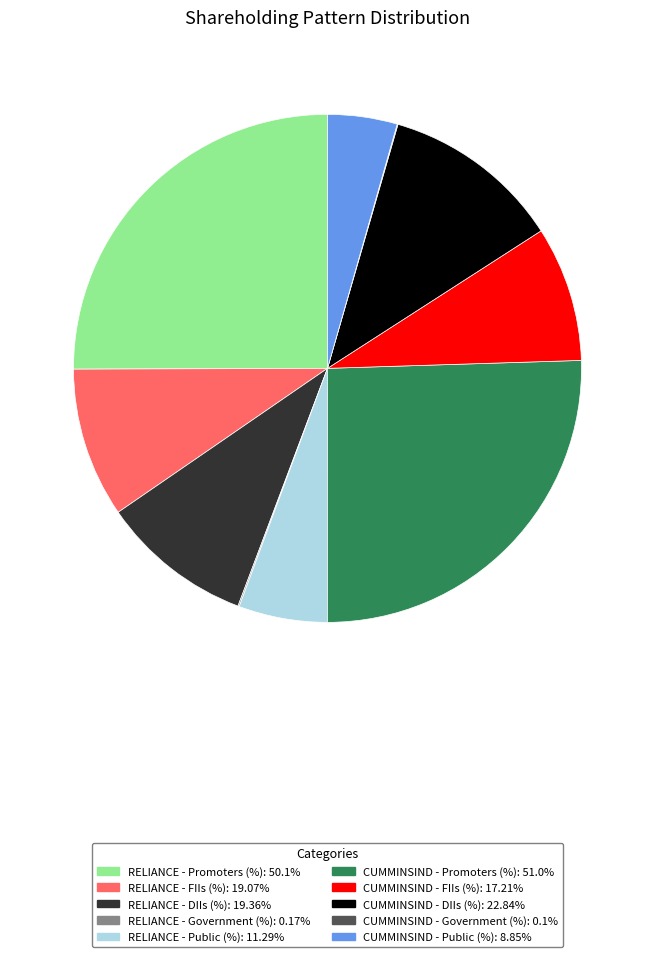

Is there any slice that represents more than half of the pie?

No